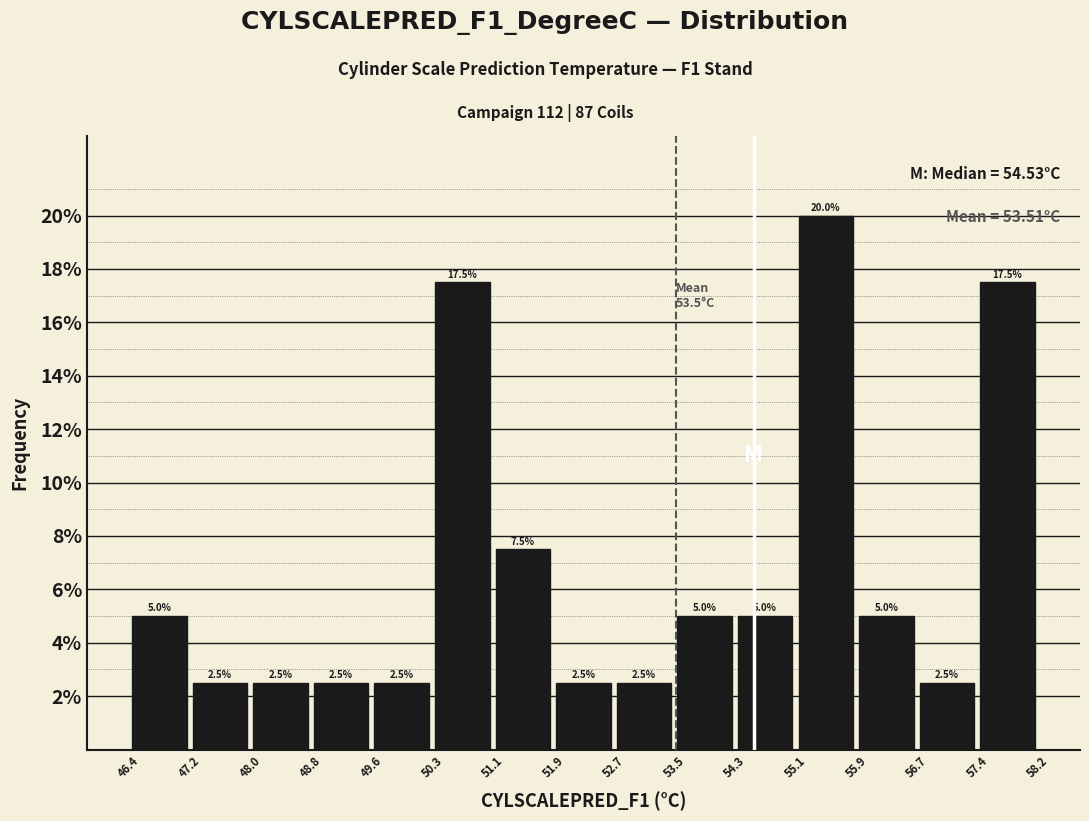

Reading left to right, transcribe this chart: for each bar, give the range it covers on the x-axis and its height.

46.4 to 47.2: 5.0
47.2 to 48.0: 2.5
48.0 to 48.8: 2.5
48.8 to 49.6: 2.5
49.6 to 50.3: 2.5
50.3 to 51.1: 17.5
51.1 to 51.9: 7.5
51.9 to 52.7: 2.5
52.7 to 53.5: 2.5
53.5 to 54.3: 5.0
54.3 to 55.1: 5.0
55.1 to 55.9: 20.0
55.9 to 56.7: 5.0
56.7 to 57.4: 2.5
57.4 to 58.2: 17.5